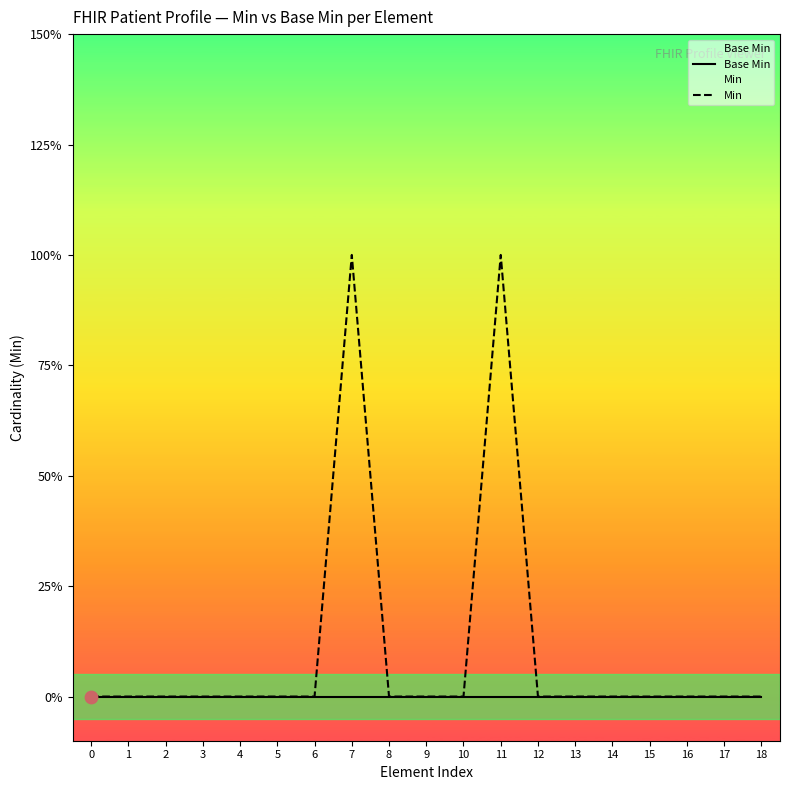

At how many categories does at least one series exceed 0?

2